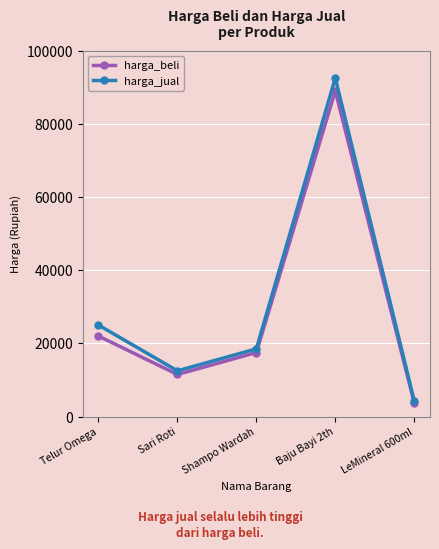

Which series has the largest total across all categories?

harga_jual